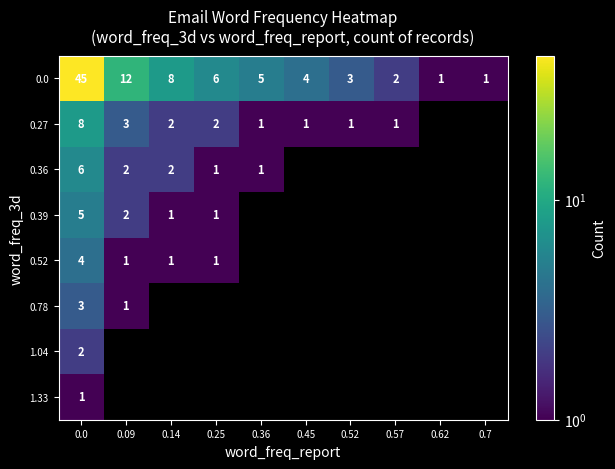

How many values in 0.52 are above zero?

4